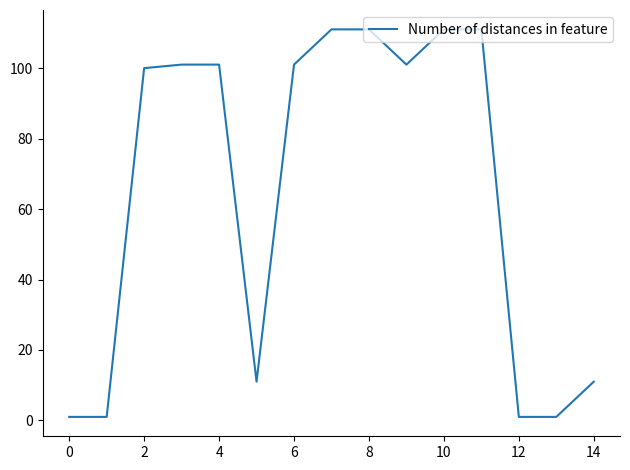

What is the greatest value displayed?

111